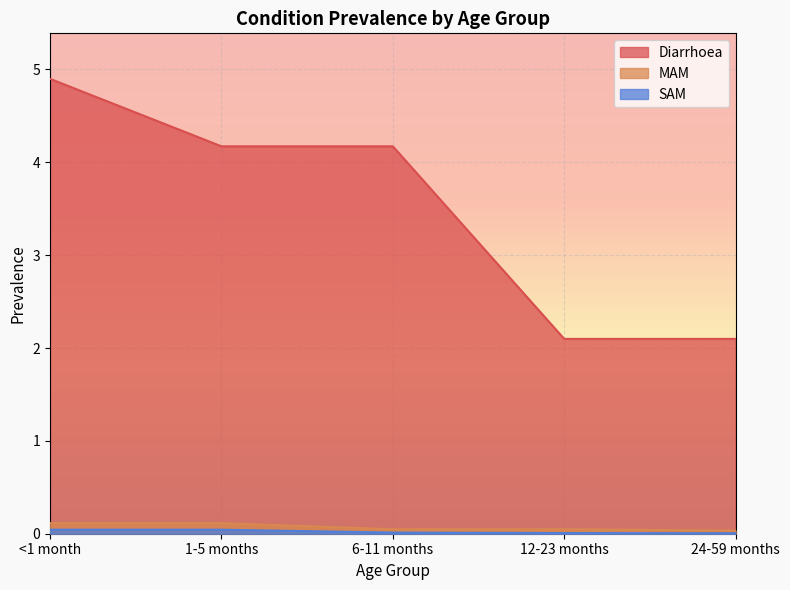

Which series has the widest spread of values?

Diarrhoea